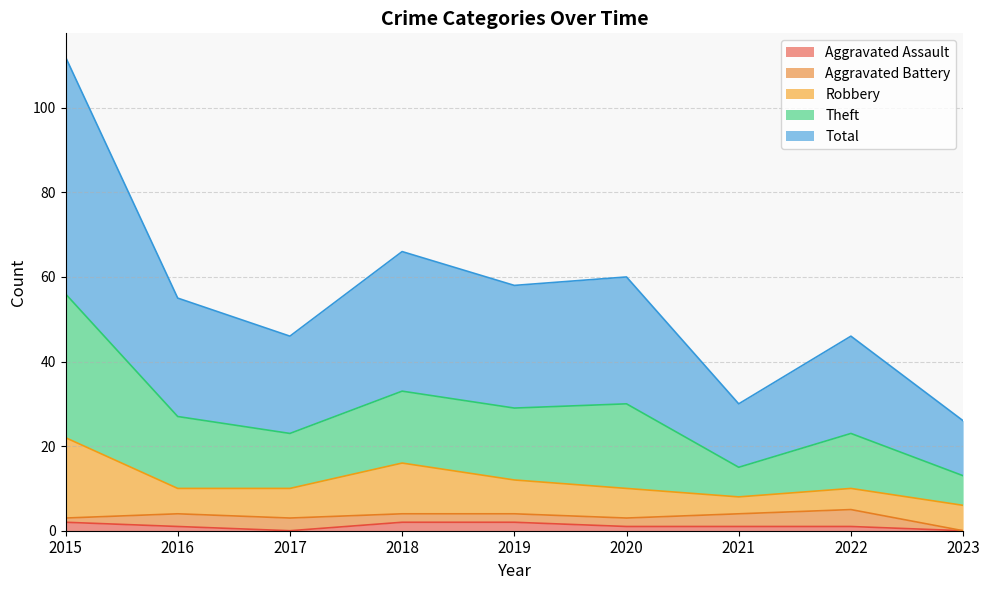

What is the difference between the maximum and minimum values in the Total series?

43